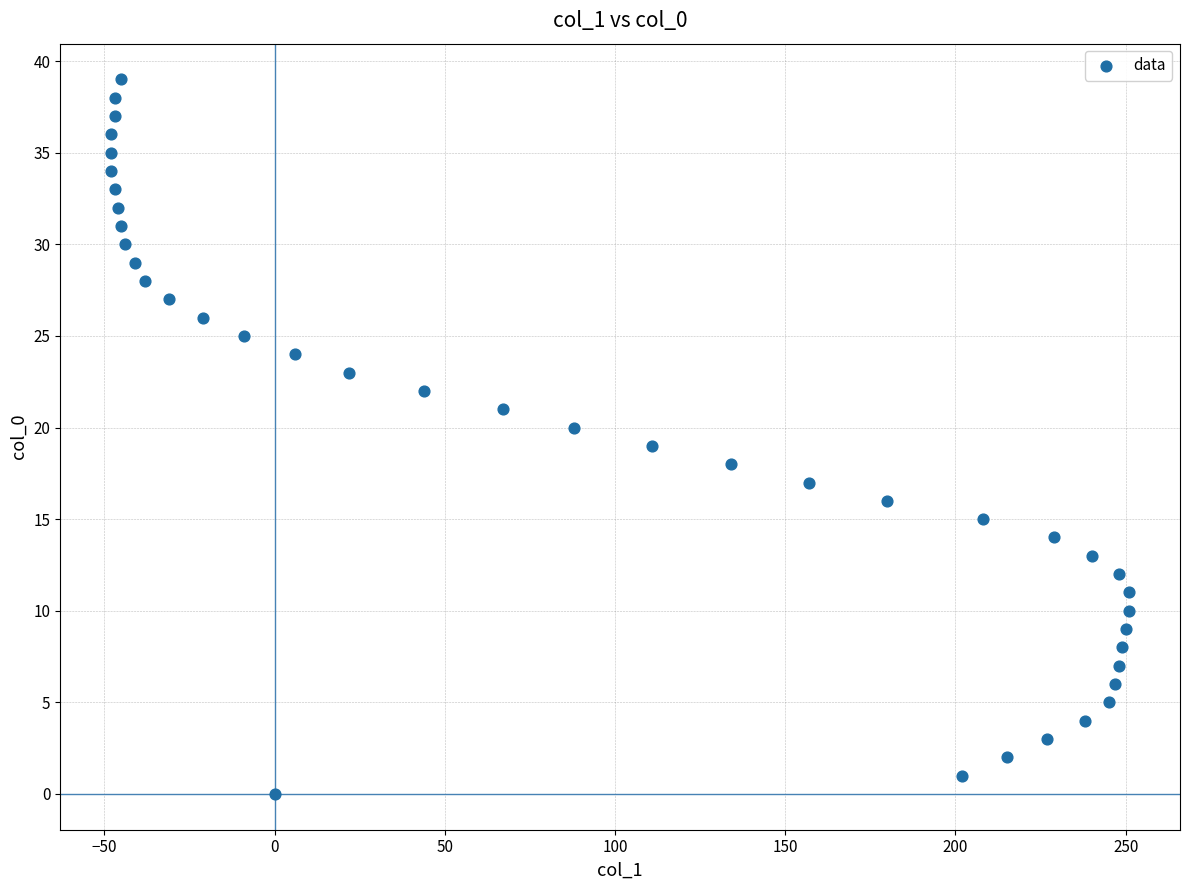

What is the range of Y values (max minus min)?

39